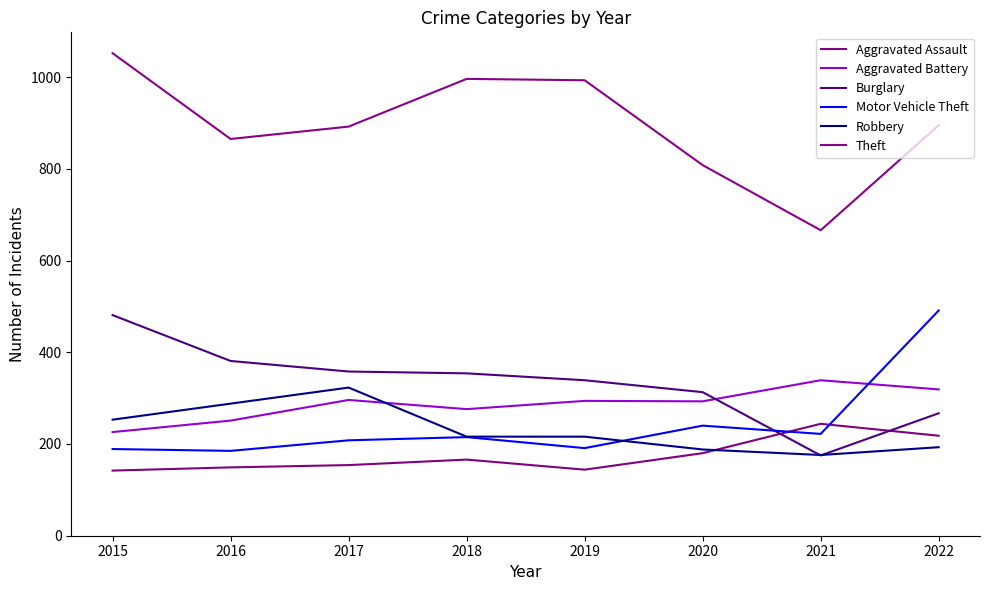

Which series has the largest range (max minus min)?

Theft